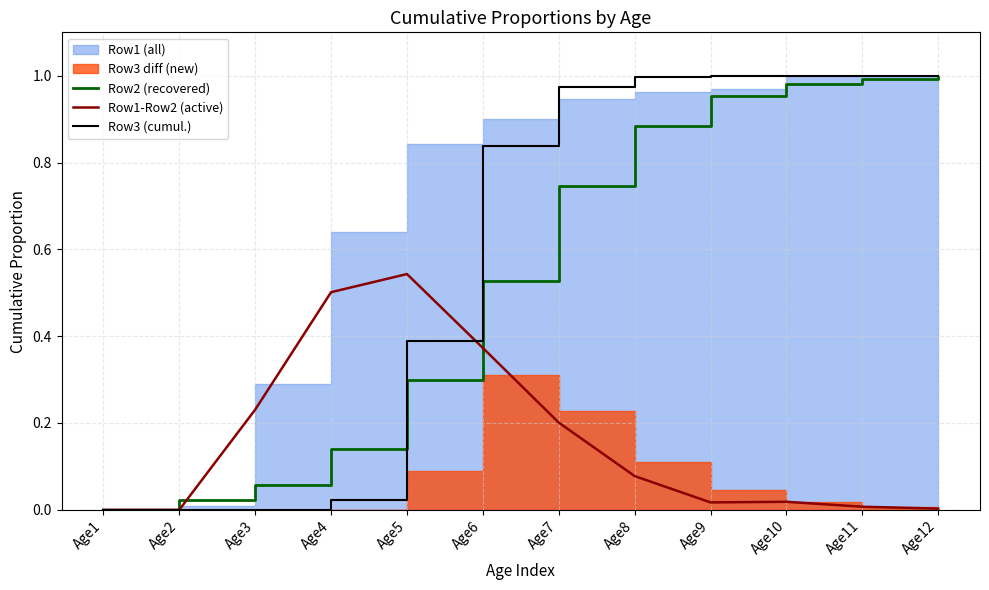

True or false: Row3 and Row2 intersect in this chart.

True